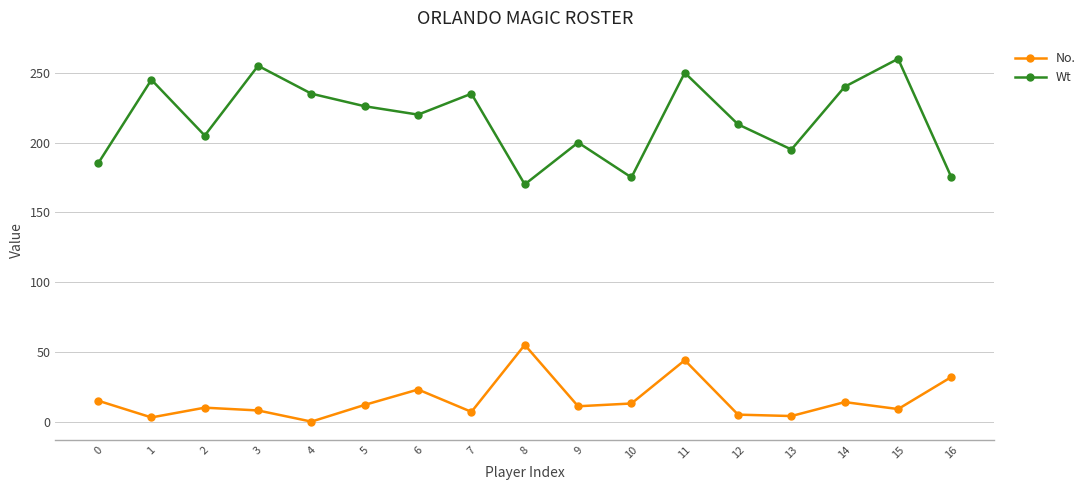

Is the value of Wt at 0 greater than the value of No. at 12?

Yes